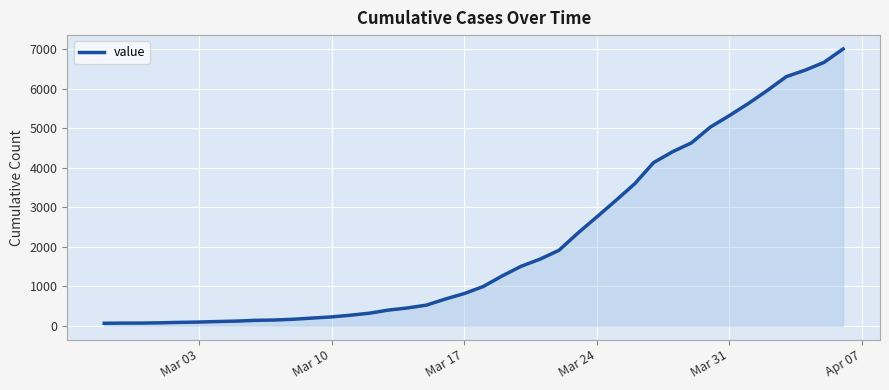

What is the maximum value shown in the chart?

7002